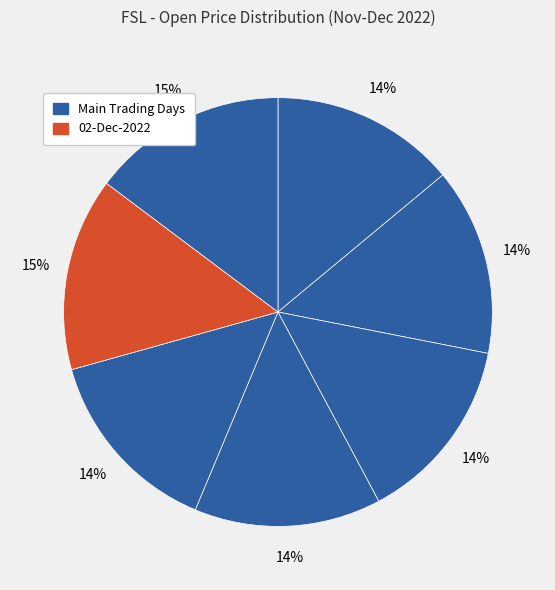

How many slices are in this pie chart?

7